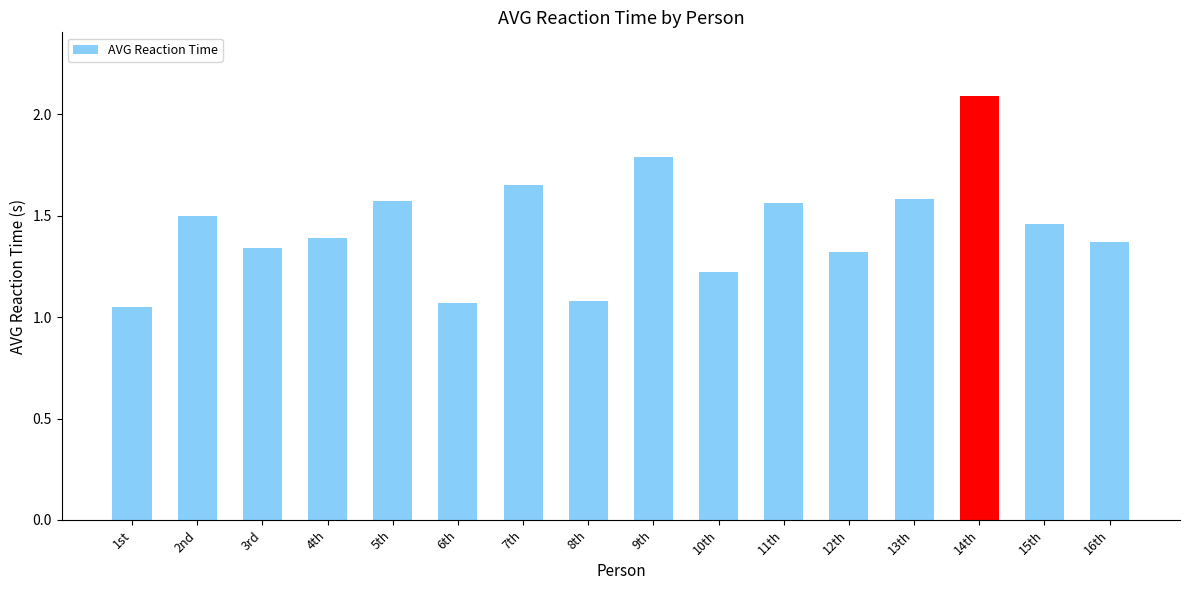

What is the sum of the values at 10th and 16th?

2.6